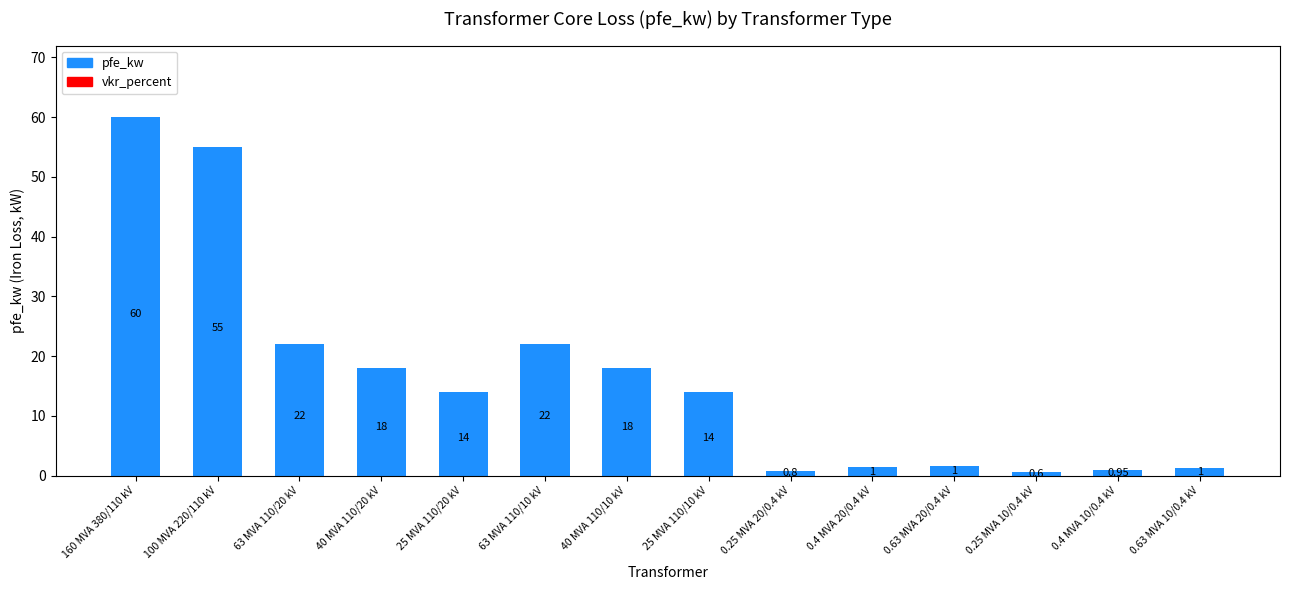

What is the difference between the values at 0.4 MVA 10/0.4 kV and 0.63 MVA 20/0.4 kV?

0.7